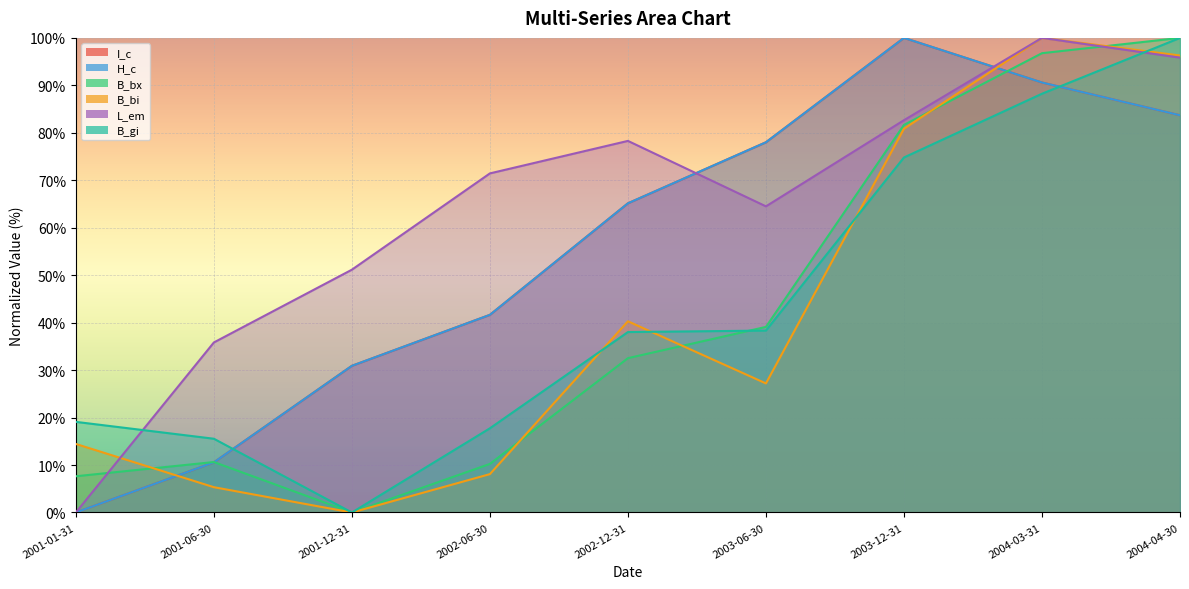

True or false: B_gi and H_c intersect in this chart.

True